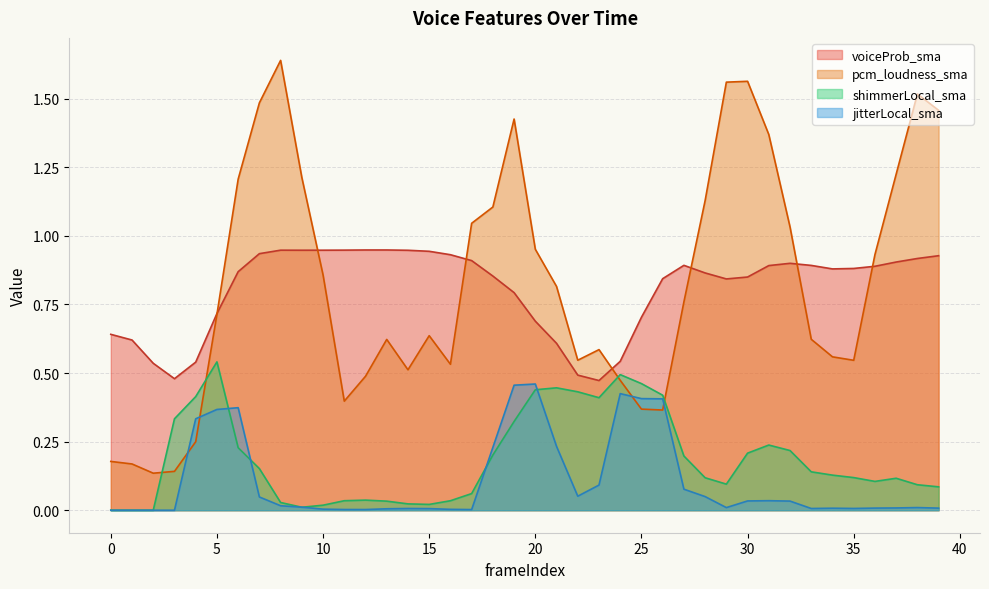

At which category does shimmerLocal_sma reach its first local peak?

5